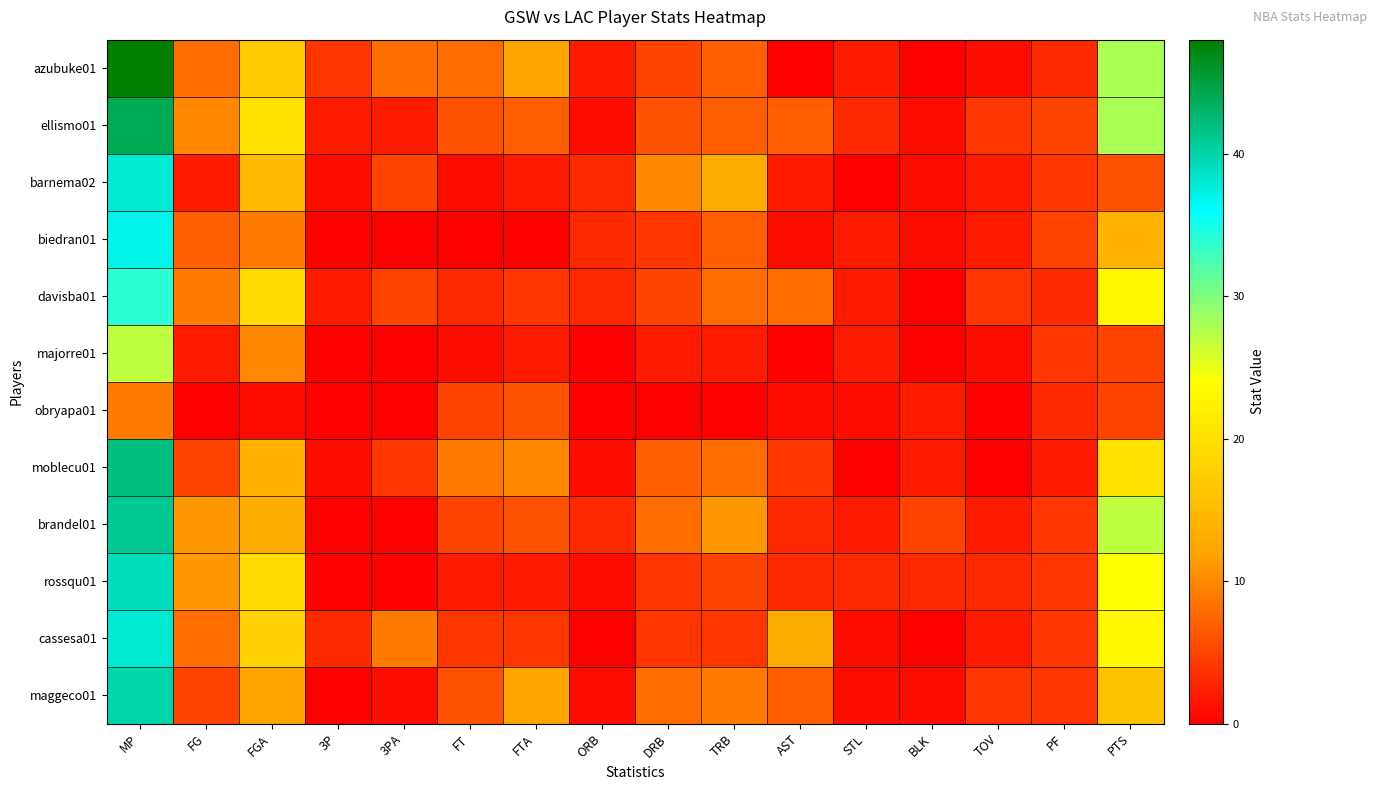

Between DRB and TRB, which series saw the biggest shift?

barnema02